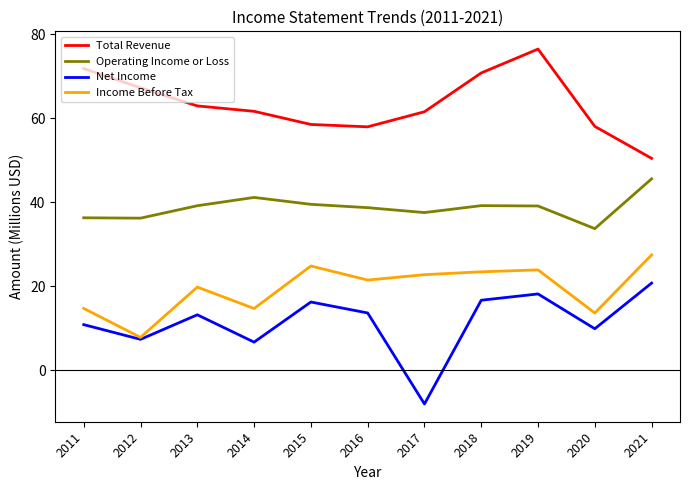

Is the value of Net Income at 2016 greater than the value of Total Revenue at 2017?

No